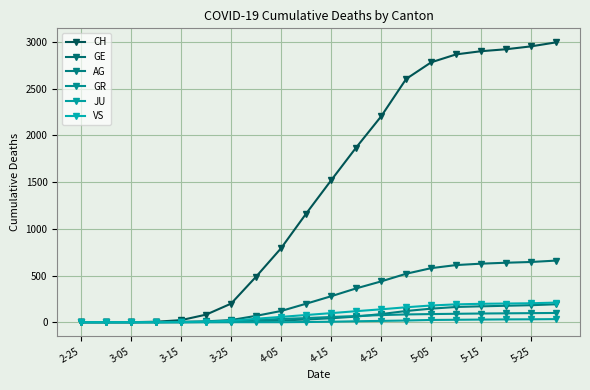

Which series has the widest spread of values?

CH